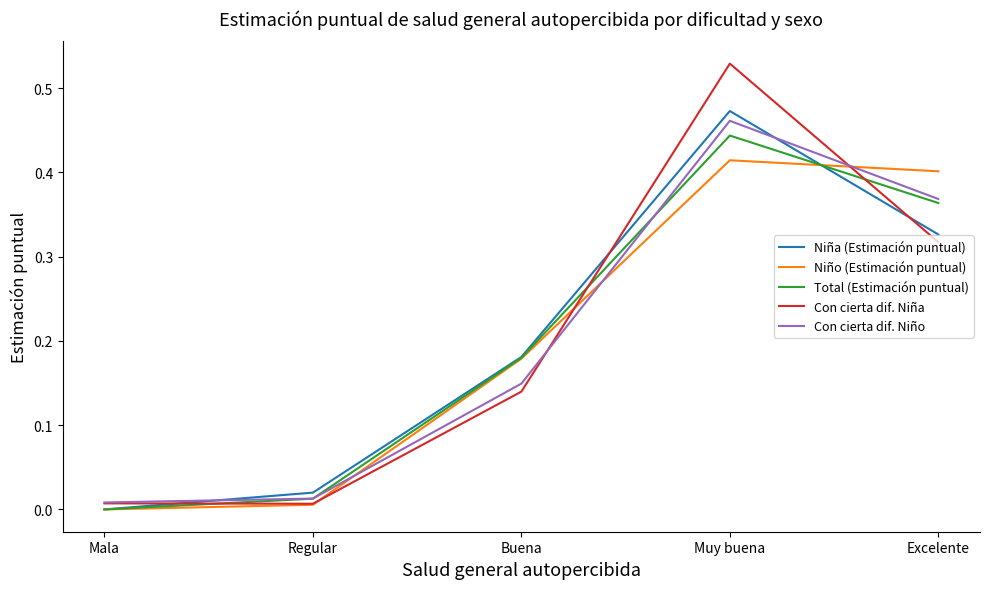

True or false: Con cierta dif. Niña has a value of 0.8 at Muy buena.

False